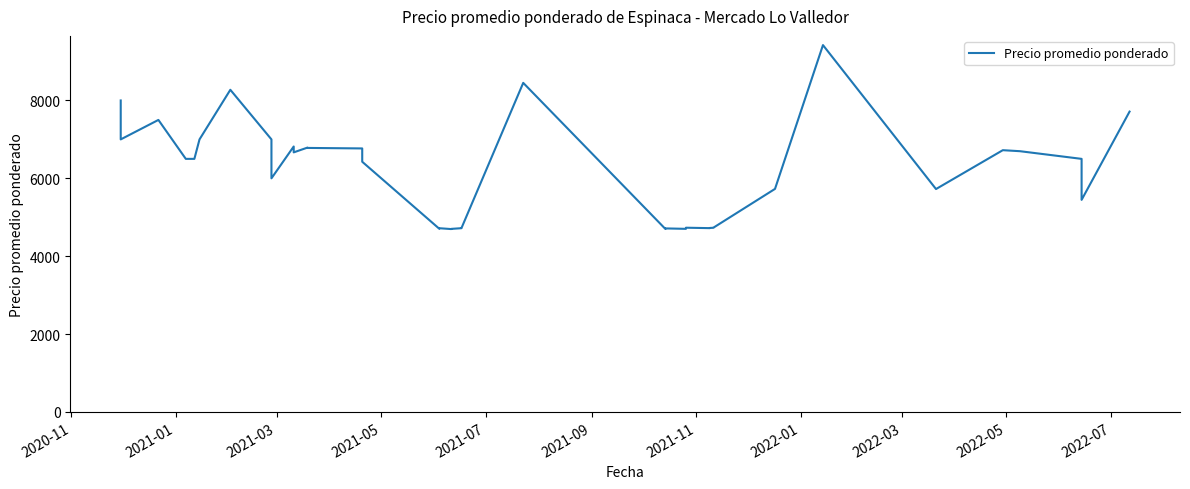

Reading right to left, list all the values displayed in this chart.

7714	5447	6500	6697	6723	5725	9422	5729	4732	4730	4726	4721	4732	4703	4714	4700	8452	4728	4720	4702	4697	4719	4705	6426	6768	6781	6789	6667	6818	6000	6500	7000	7000	8274	7000	6500	6500	7500	7000	8000